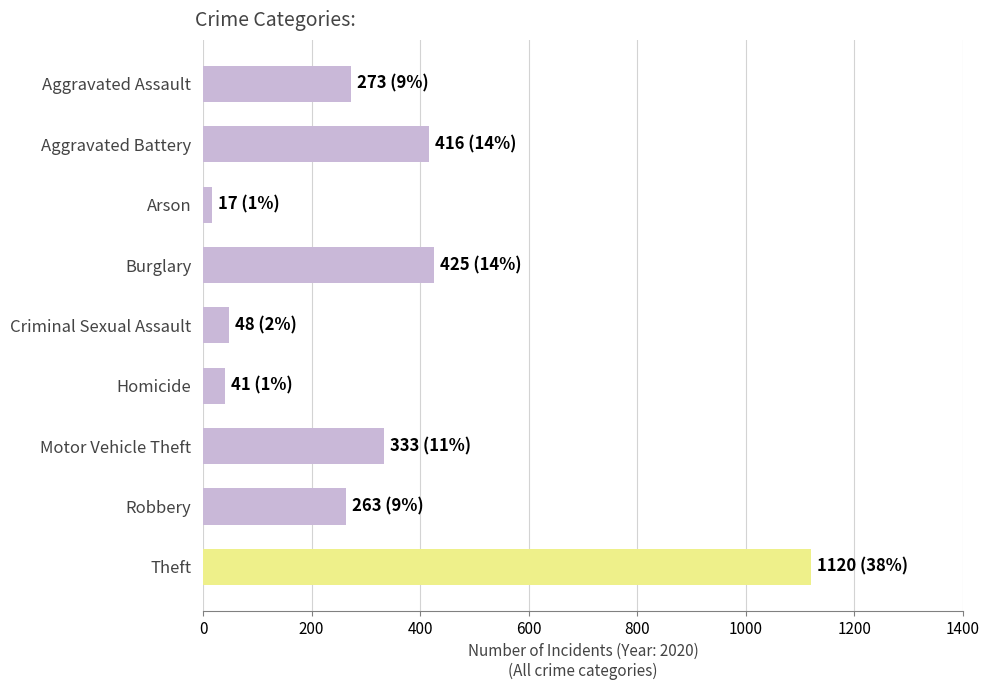

What is the label of the 1st bar from the bottom?

Theft